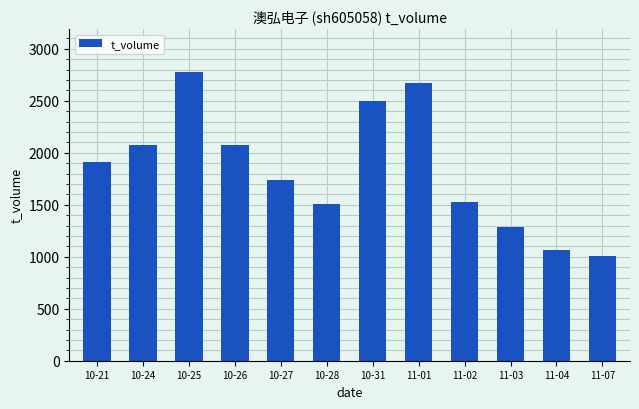

Reading left to right, list all the values displayed in this chart.

1915	2073	2773	2073	1741	1509	2502	2672	1522	1285	1065	1005